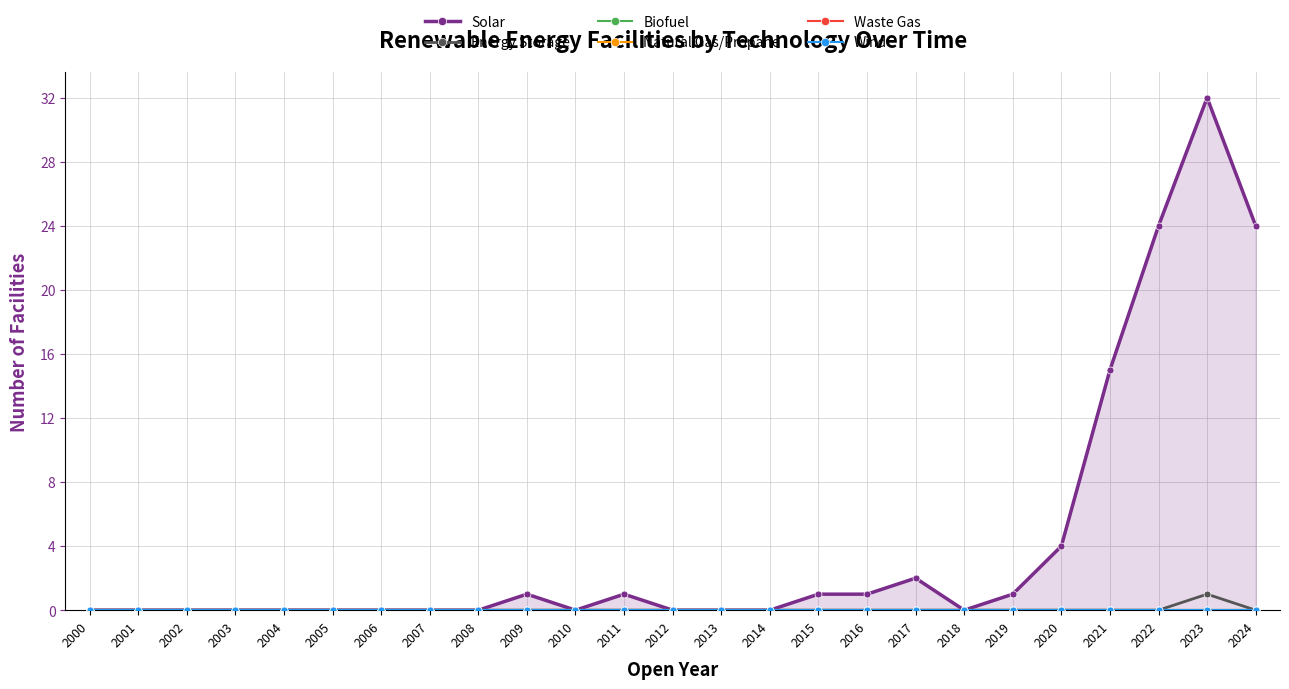

What are all the series names shown in the legend?

Solar, Energy Storage, Biofuel, Natural Gas/Propane, Waste Gas, Wind